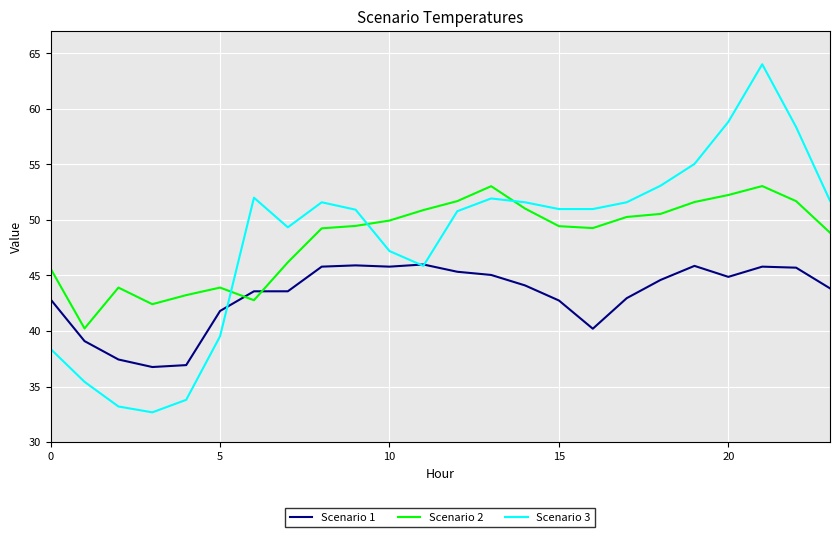

Which series has the widest spread of values?

Scenario 3